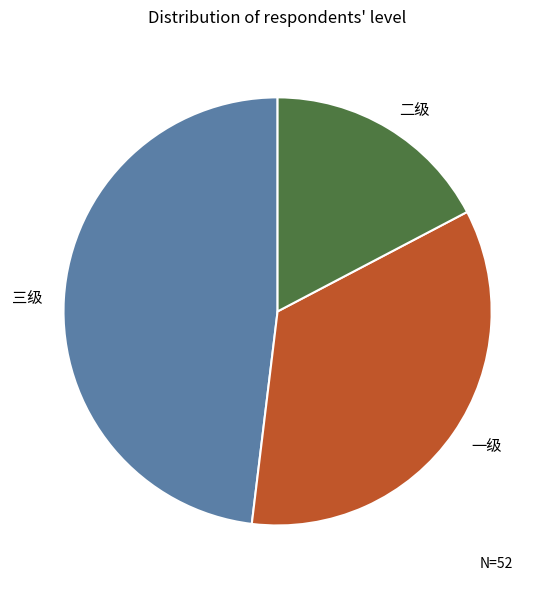

Do 三级 and 一级 together represent more than half of the pie?

Yes